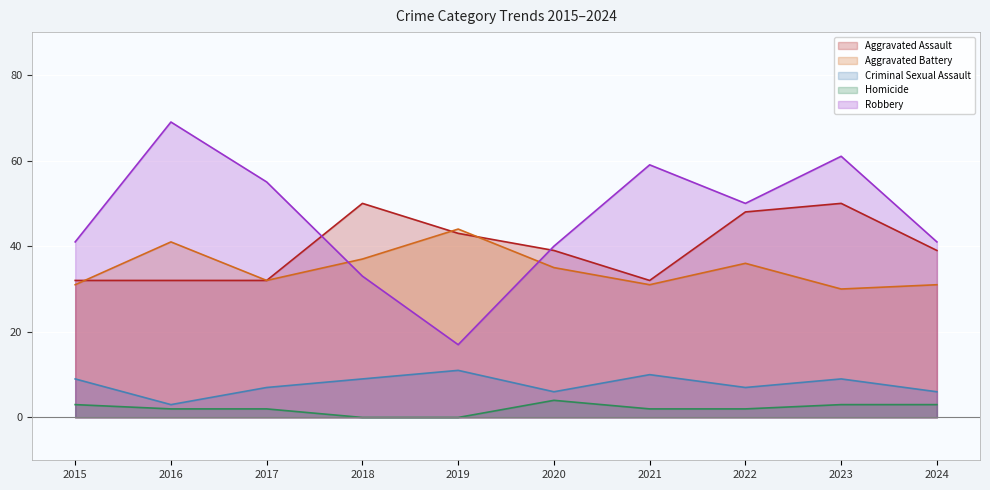

How many Criminal Sexual Assault values are between 6 and 9?

7